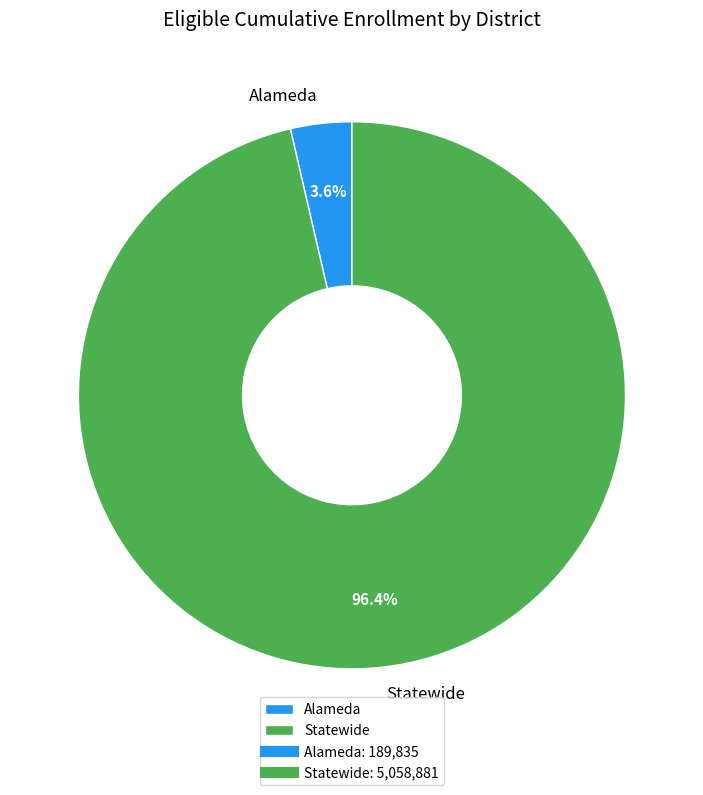

Which slice is the smallest?

Alameda